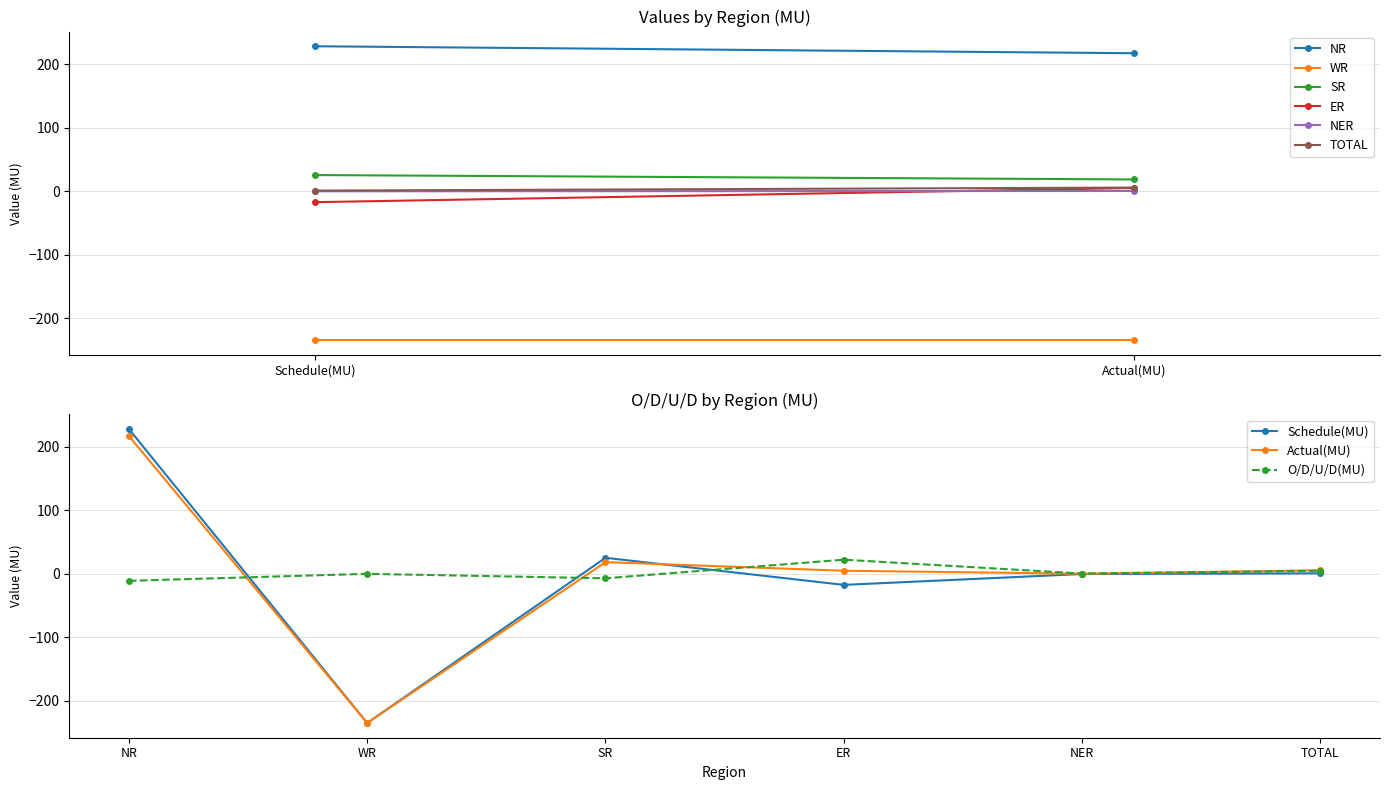

Count the number of data series in this chart.

3